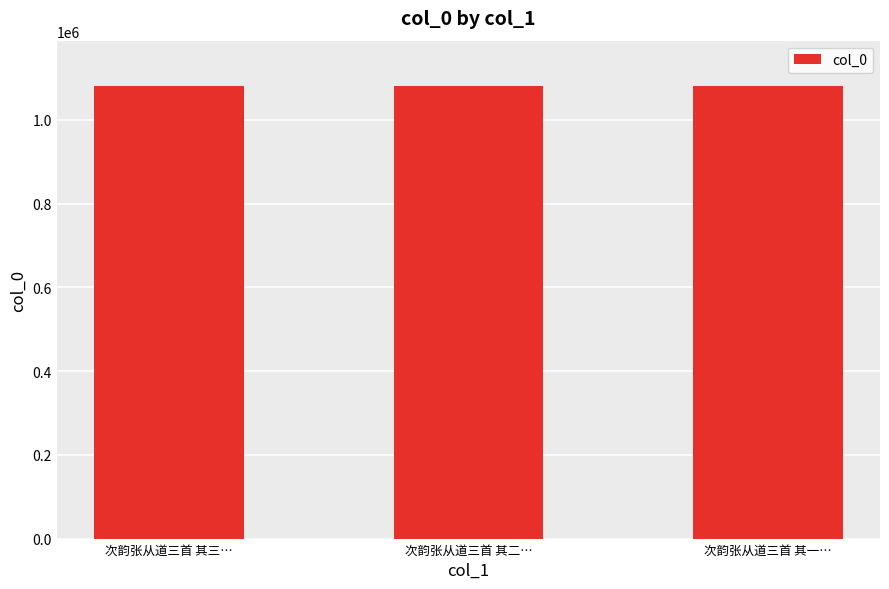

What is the ratio of the value at 次韵张从道三首 其三… to the value at 次韵张从道三首 其二…?

1.0